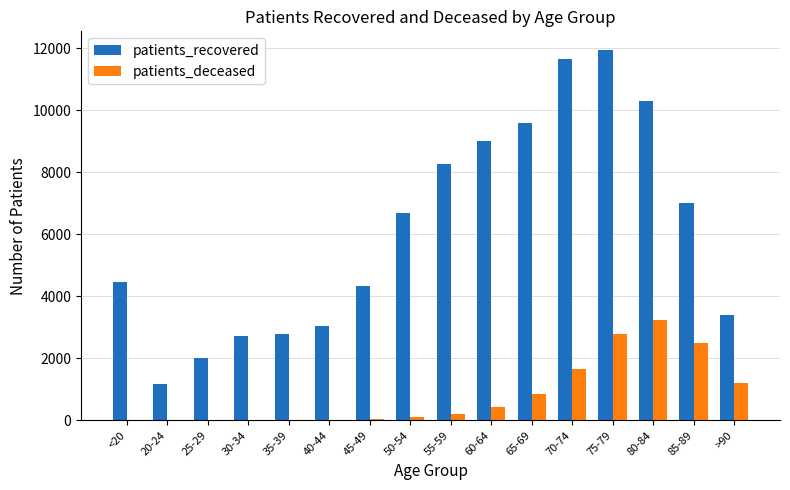

At which label does patients_recovered reach its peak?

75-79